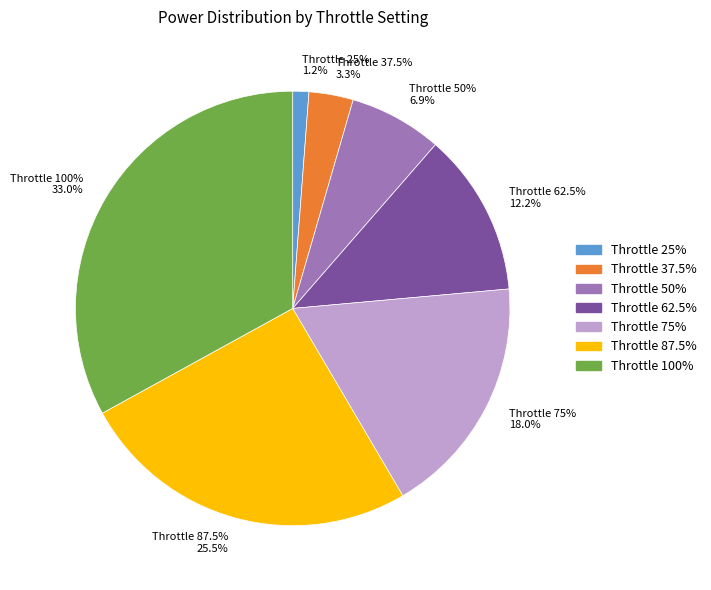

Combined, do 100% and 87.5% account for over 50%?

Yes